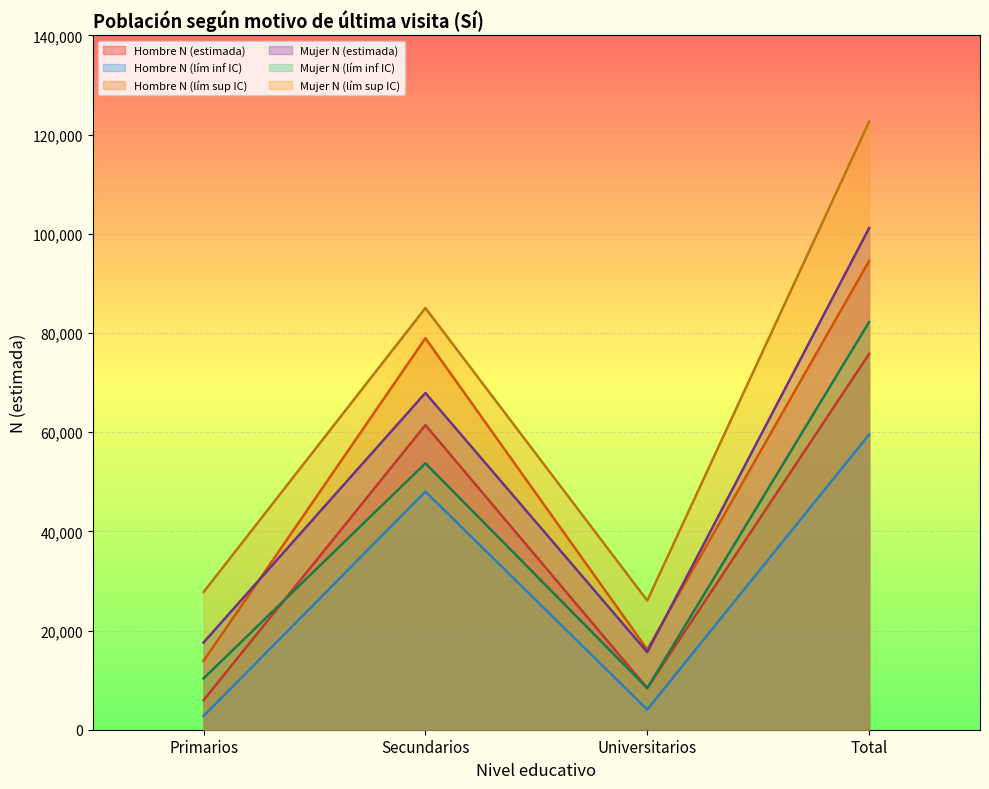

At which category is the sum across all series the highest?

Total